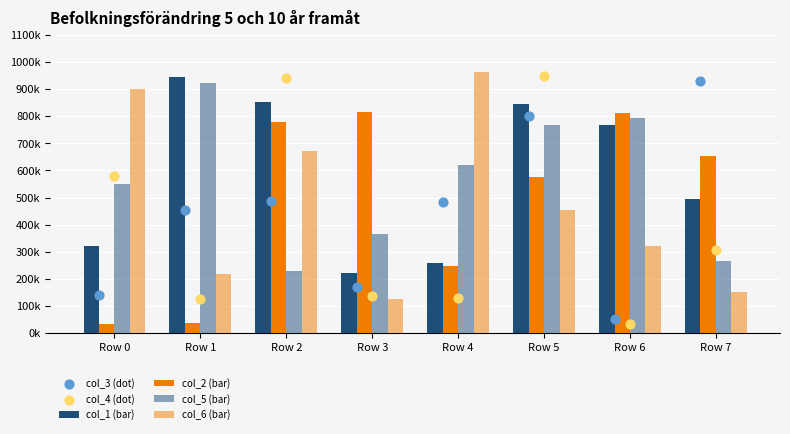

At which category is the sum across all series the highest?

Row 5